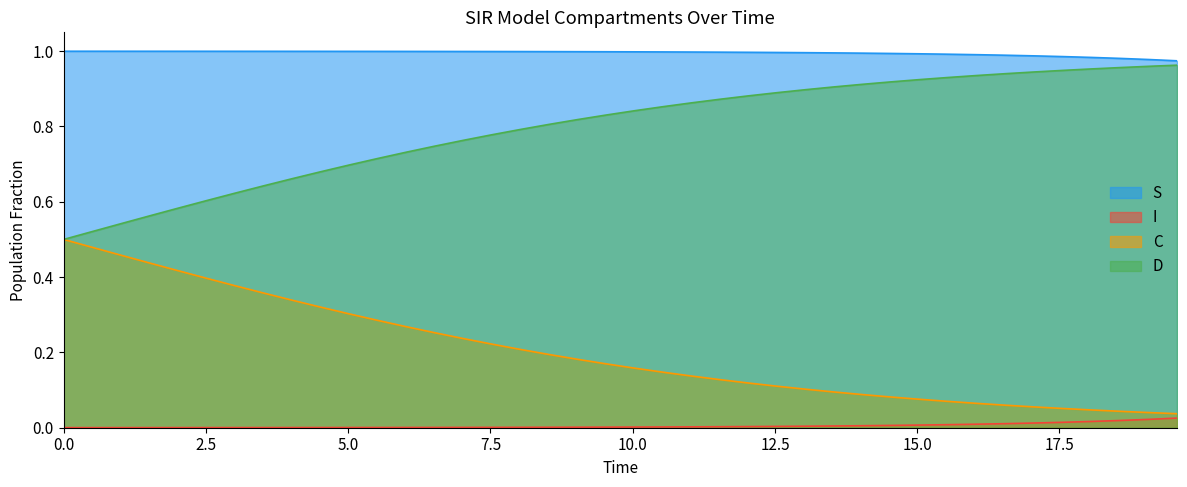

True or false: I has a value of 1.5 at 7.023411371237458.

False